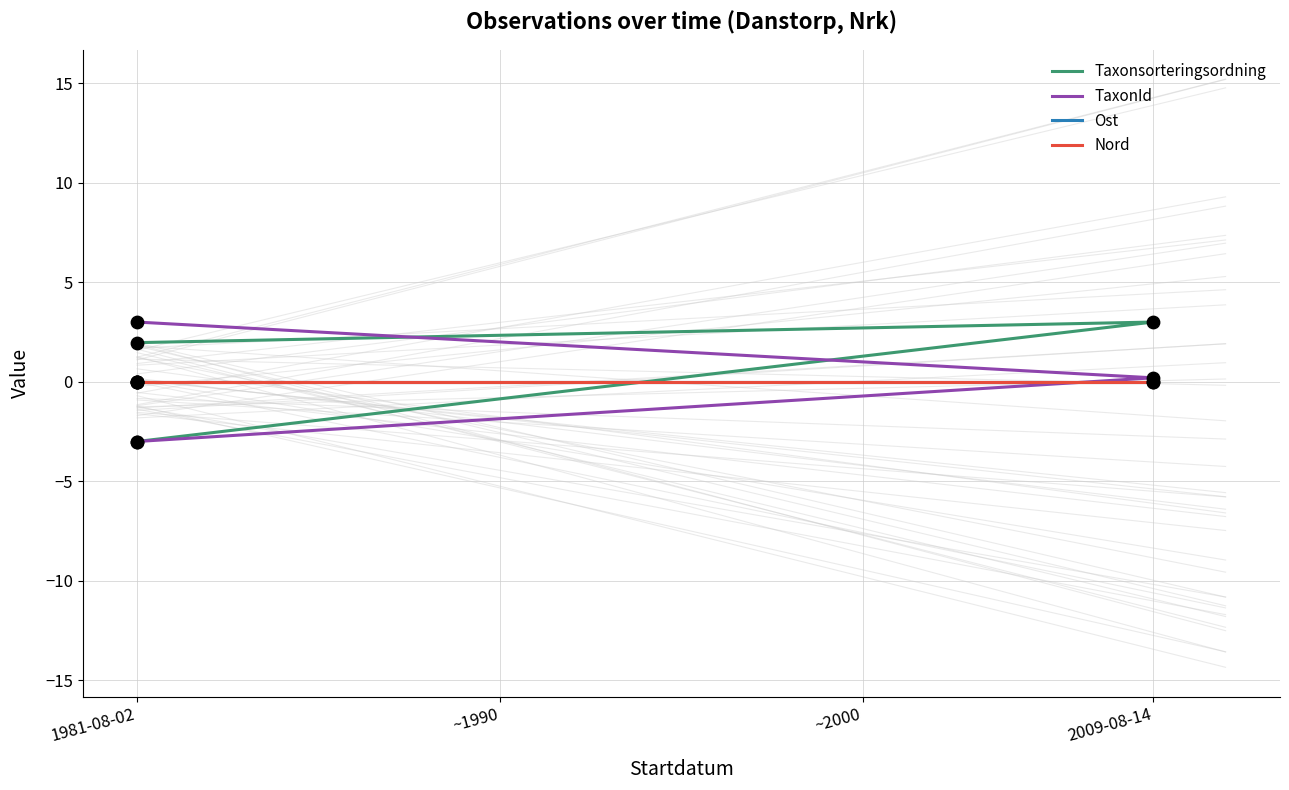

Which series reaches the maximum Y coordinate?

Taxonsorteringsordning